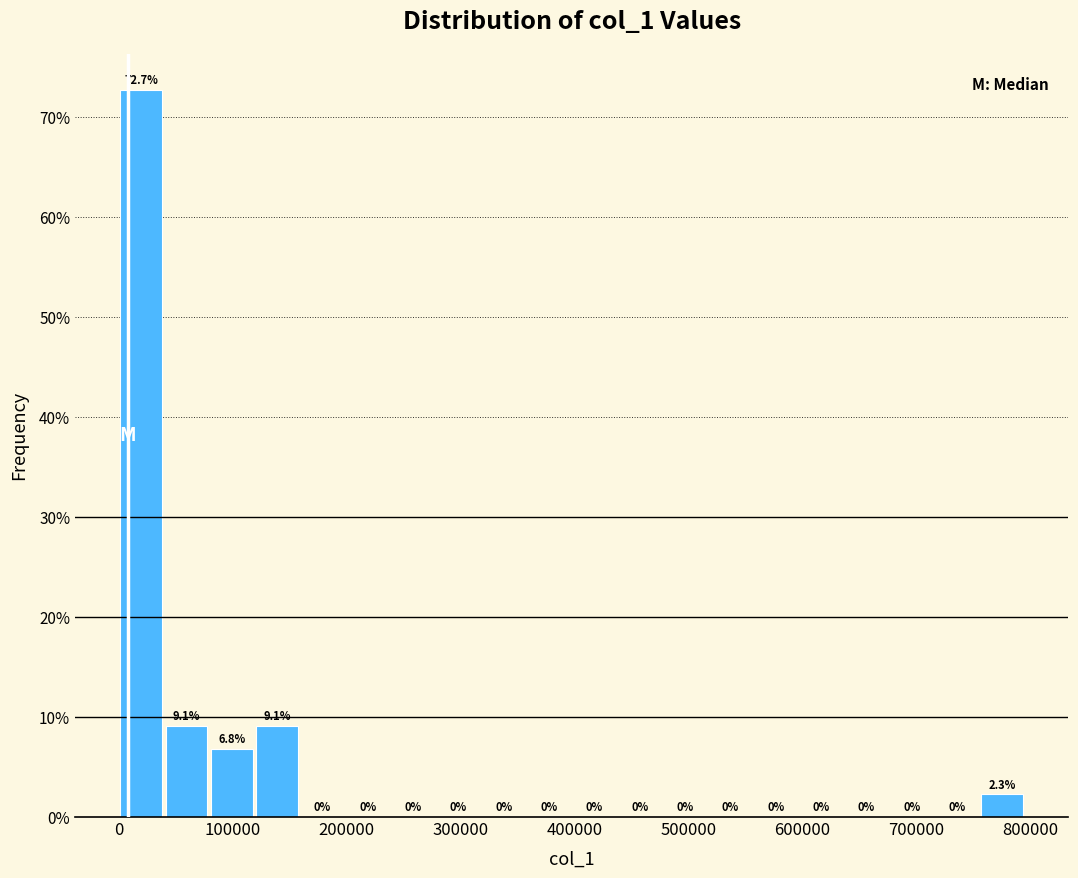

Around what value on the x-axis is the tallest bar? Give the approximate position of its centre, as read against the axis.

20000